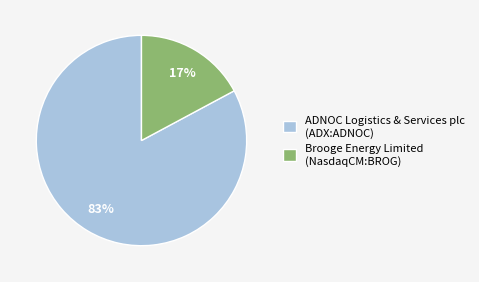

Which category has the smallest portion of the pie?

Brooge Energy Limited (NasdaqCM:BROG)